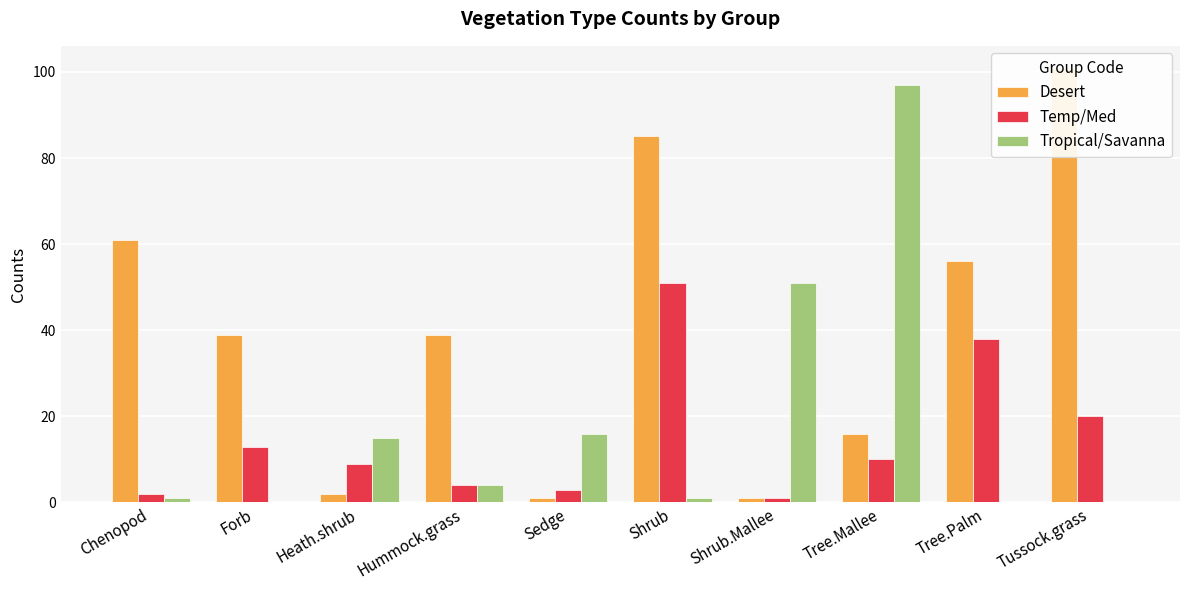

What is the label of the 8th bar from the left?

Tree.Mallee